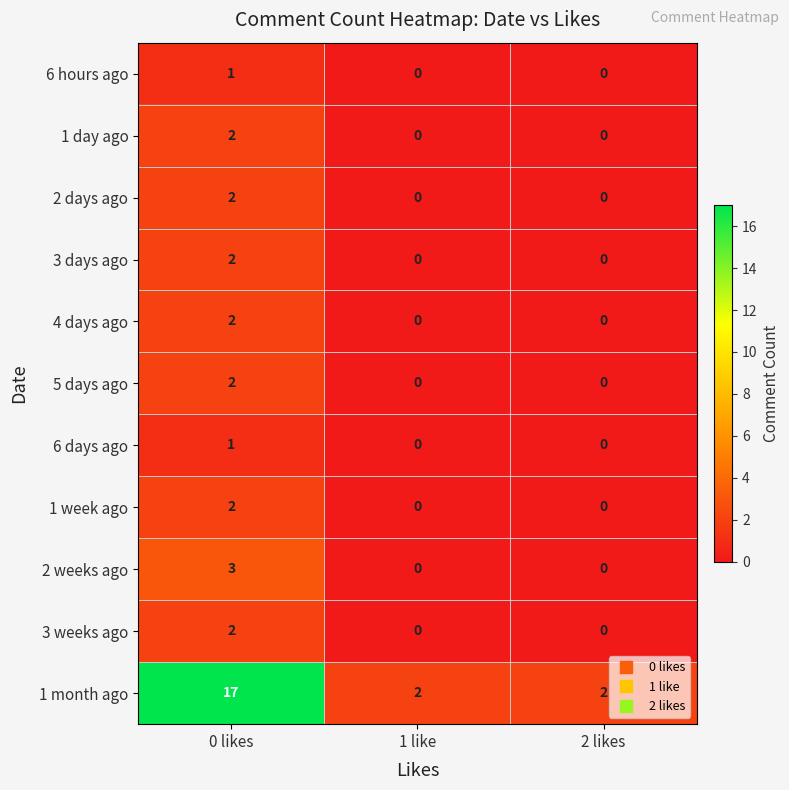

How many 4 days ago values are between 0 and 2?

3